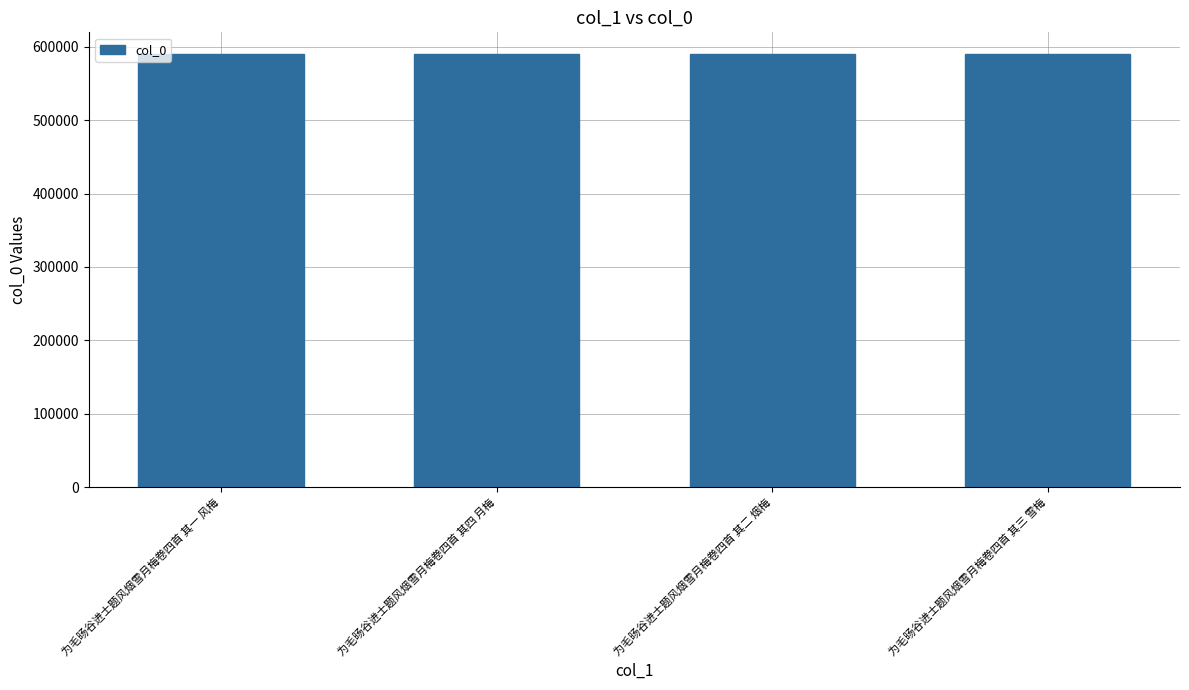

What is the sum of the values at 为毛旸谷进士题风烟雪月梅卷四首 其二 烟梅 and 为毛旸谷进士题风烟雪月梅卷四首 其一 风梅?

1180415